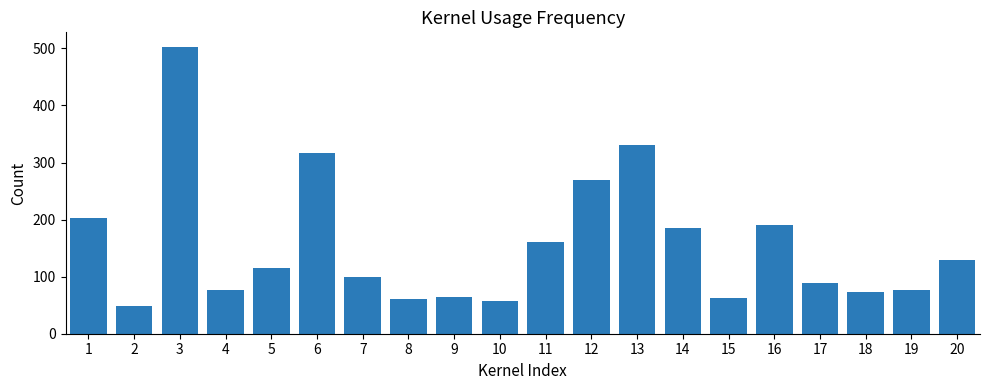

What is the approximate value at 20, to the nearest 10?

130